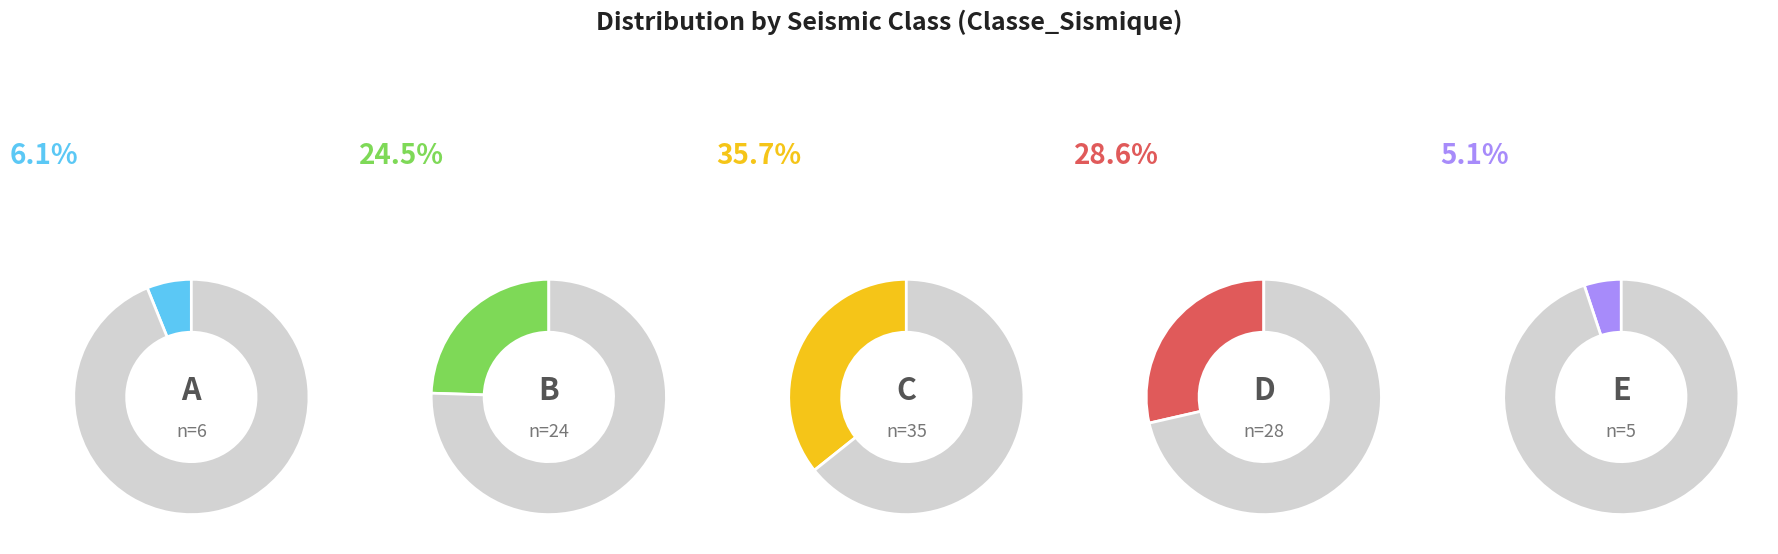

Which slice is the smallest?

E